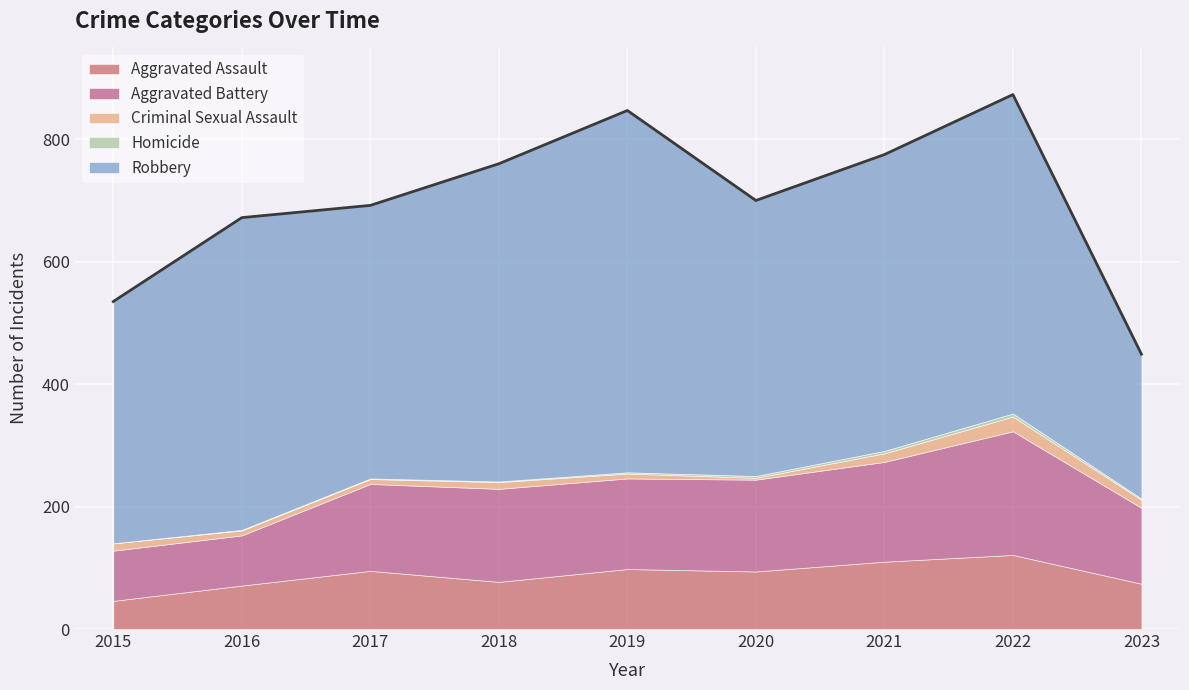

Rank the series by their maximum value, from lowest to highest.

Homicide, Criminal Sexual Assault, Aggravated Assault, Aggravated Battery, Robbery